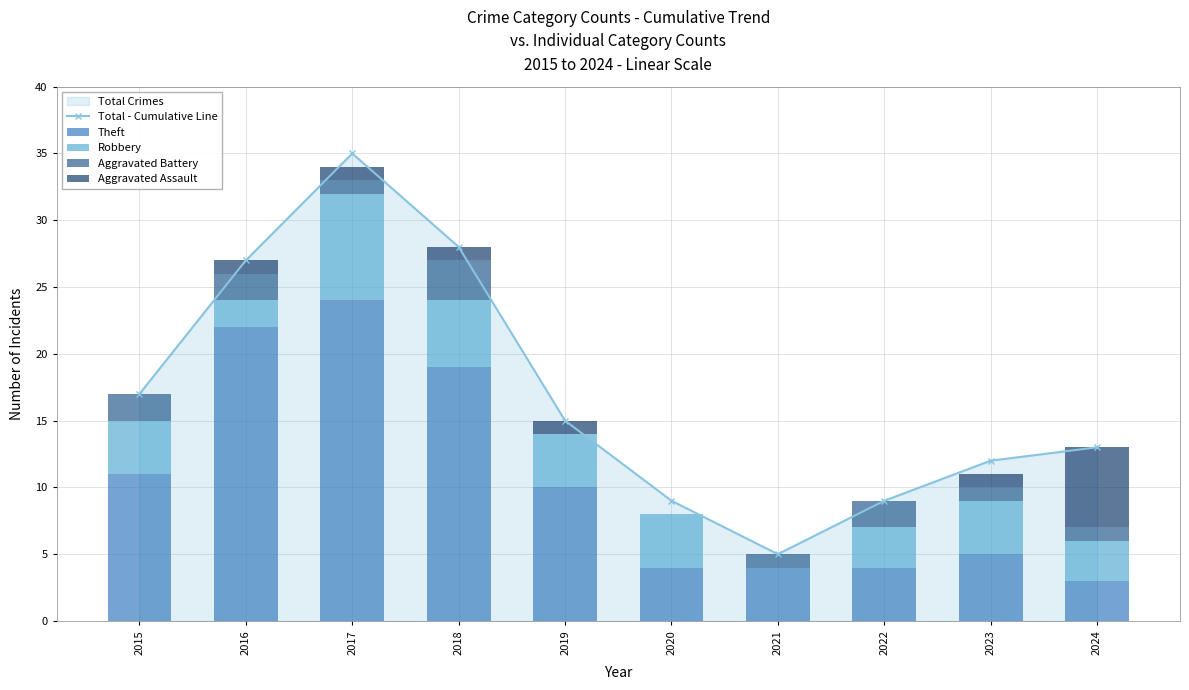

What is the difference between the maximum and minimum values in the Theft series?

21